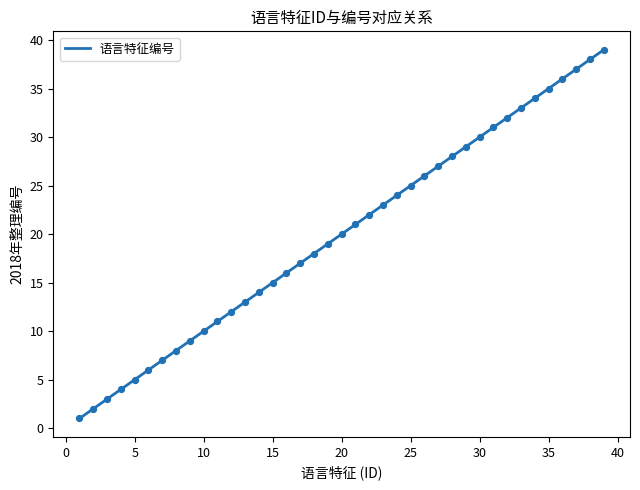

Approximately how many times larger is the value at 14 compared to 9?

1.6